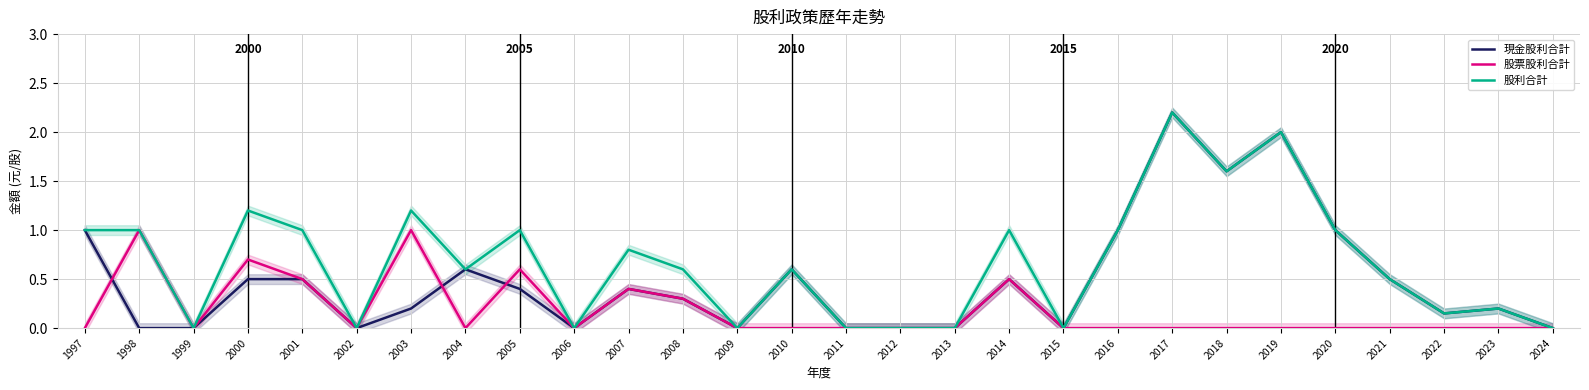

At which category does 股利合計 reach its first local peak?

2000